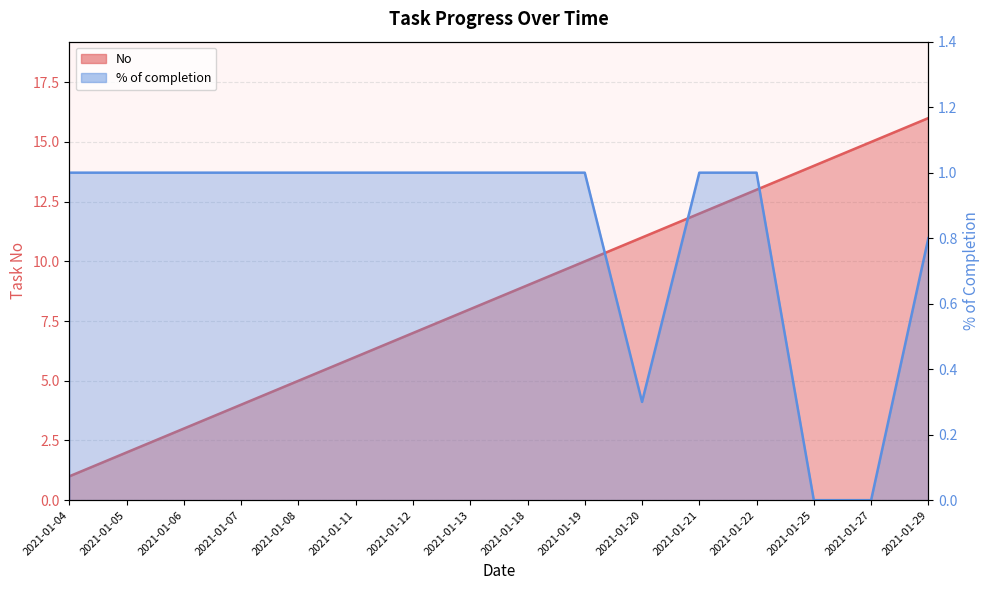

List the series in order of their peak value, highest first.

No, % of completion